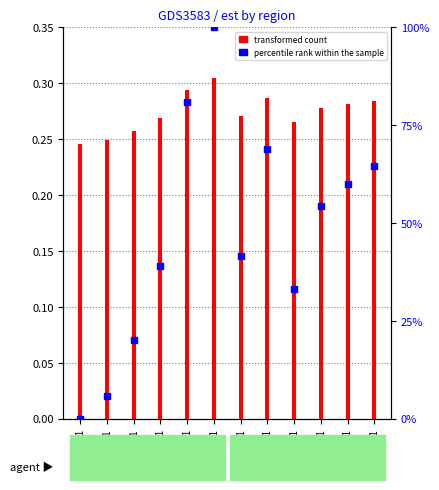

Which series has the widest spread of Y values?

percentile rank within the sample